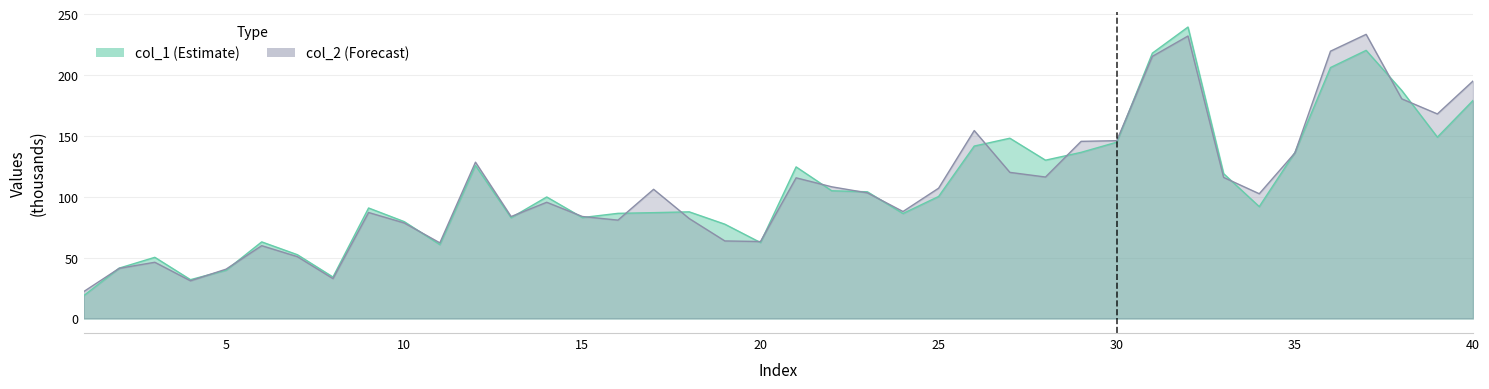

At which category does col_2 reach its first local peak?

3